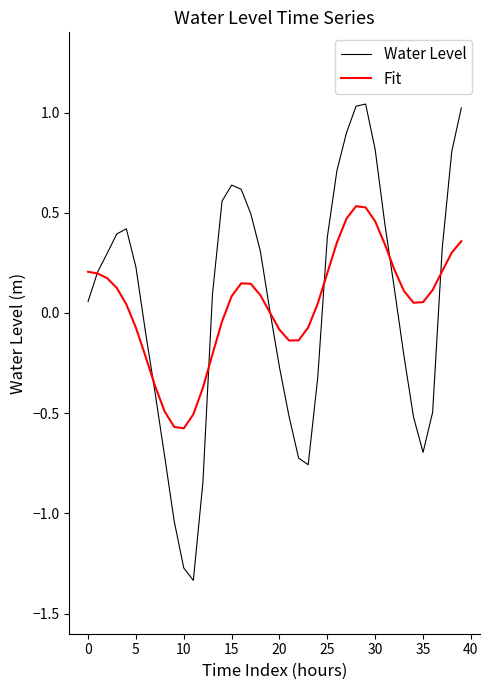

Which series has the largest range (max minus min)?

Water Level